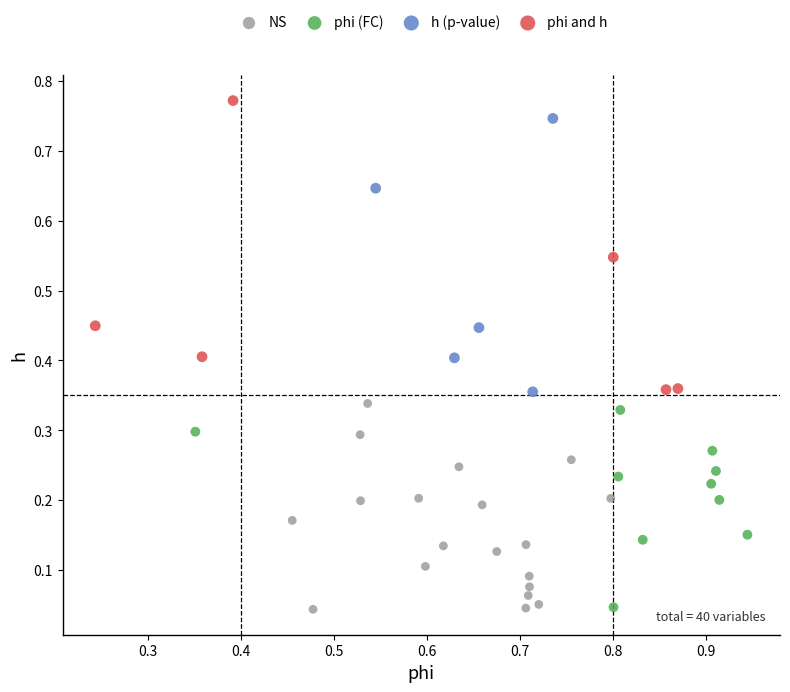

What are all the series names shown in the legend?

NS, phi (FC), h (p-value), phi and h